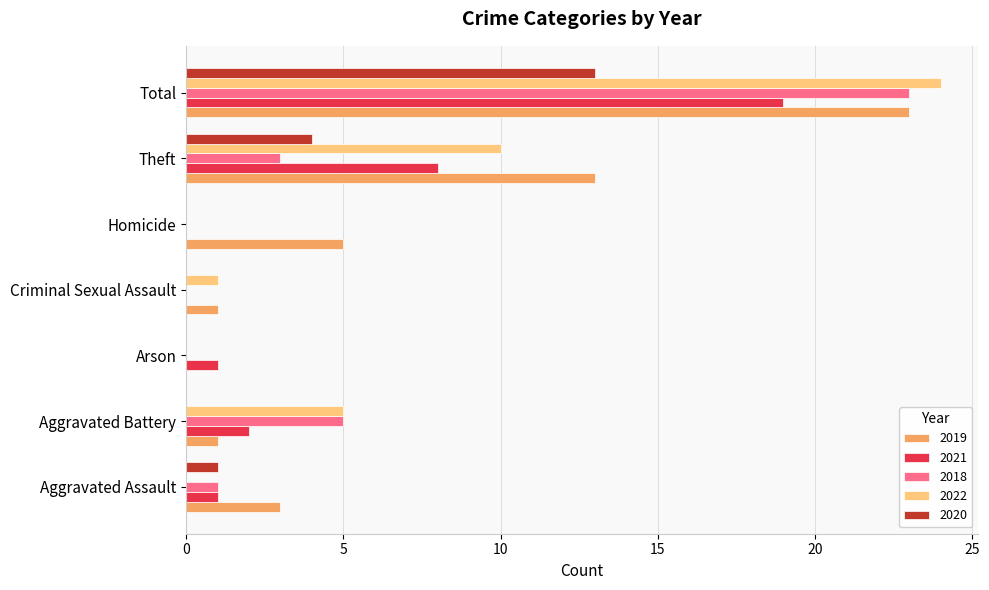

Between Aggravated Battery and Theft, which series saw the biggest shift?

2019